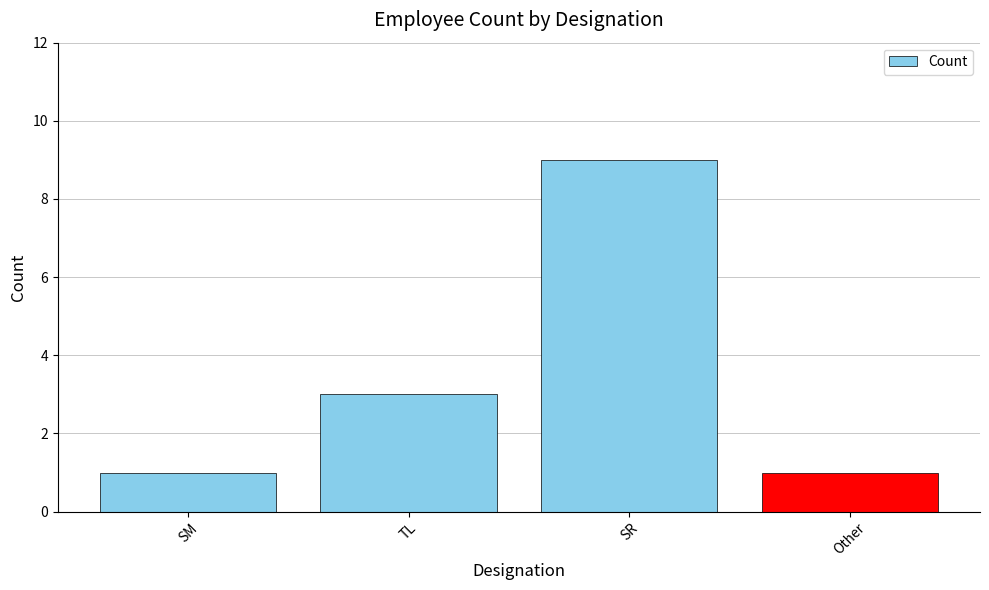

What is the change in value from TL to Other?

-2